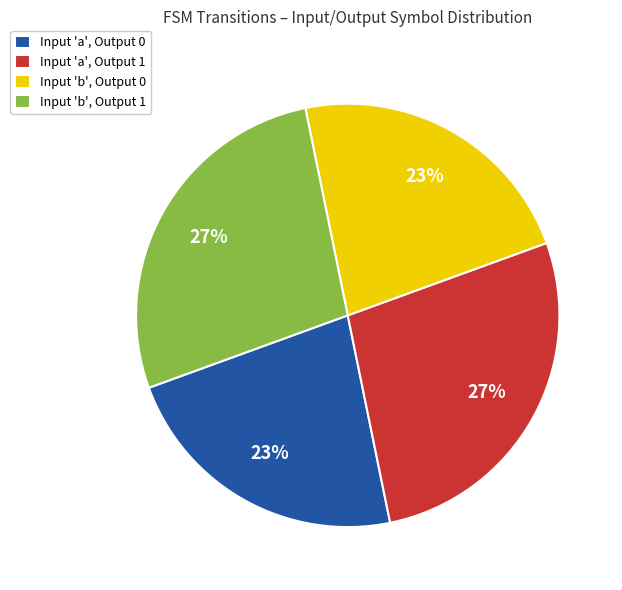

Does any single category account for the majority?

No